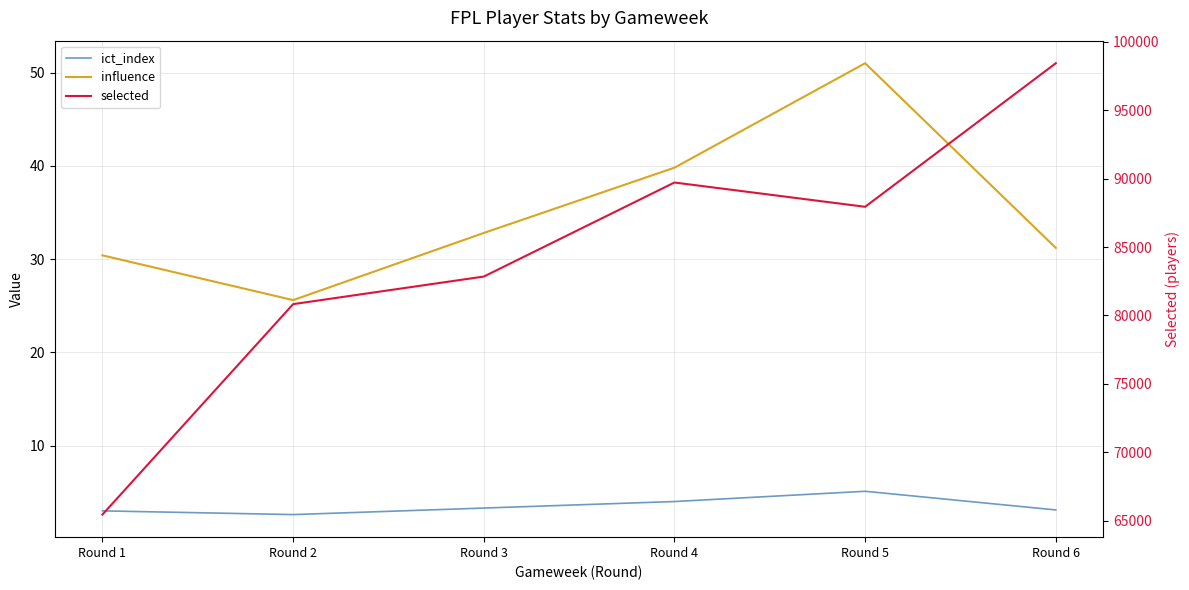

What is the value of the selected point at the 2nd from the left?

80830.0